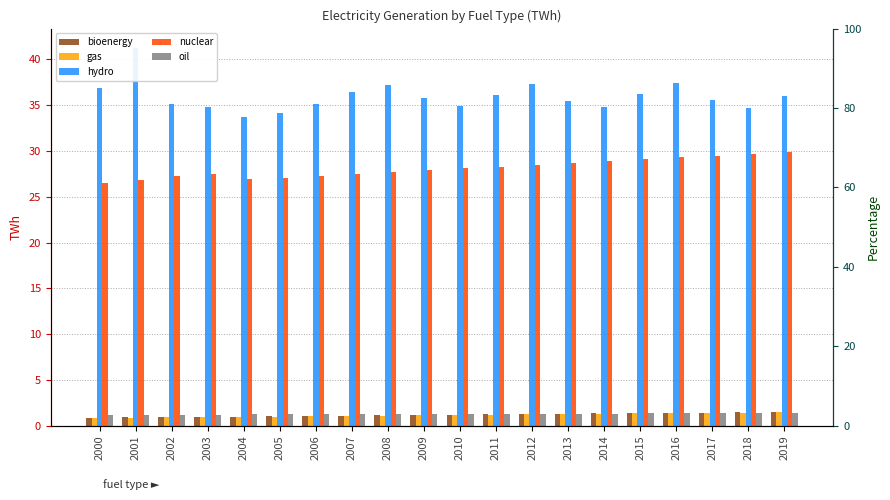

The bioenergy series shows 1.1 at 2008. True or false?

True